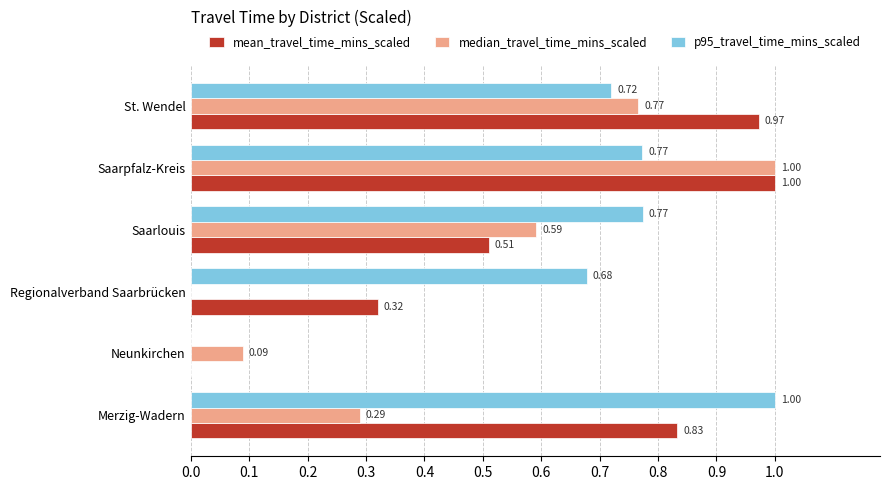

What is the total value across all series at Merzig-Wadern?

2.1